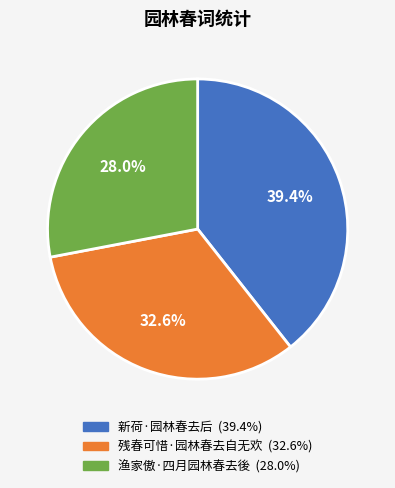

How many segments does this pie chart have?

3